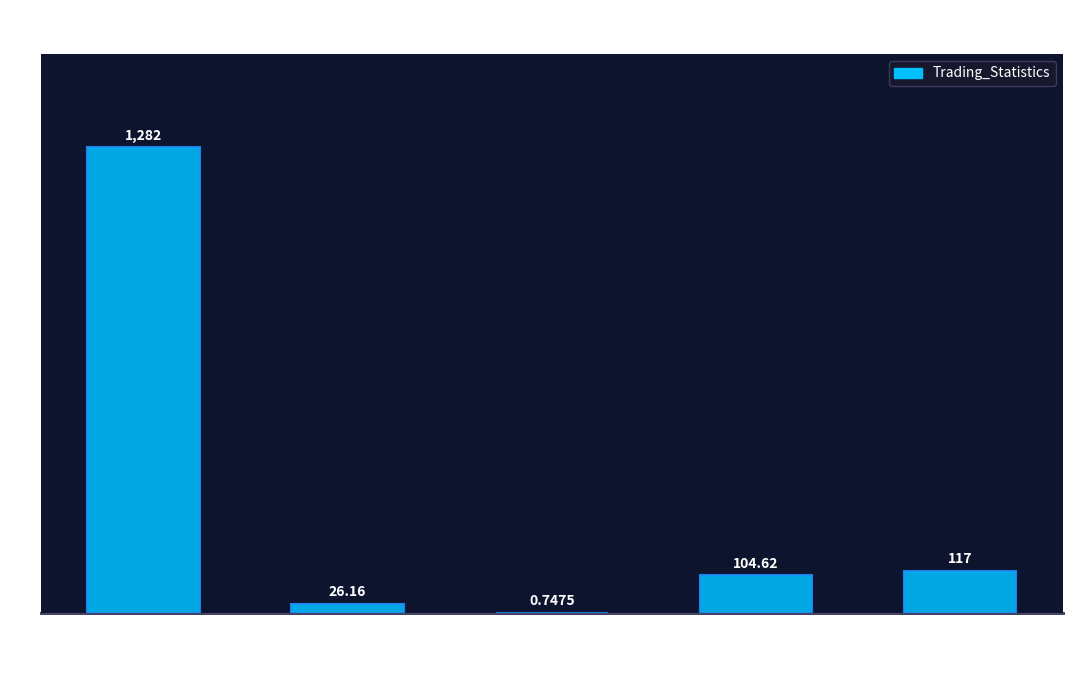

Which has a higher value, Median time open (days) or Avg time open (days)?

Median time open (days)